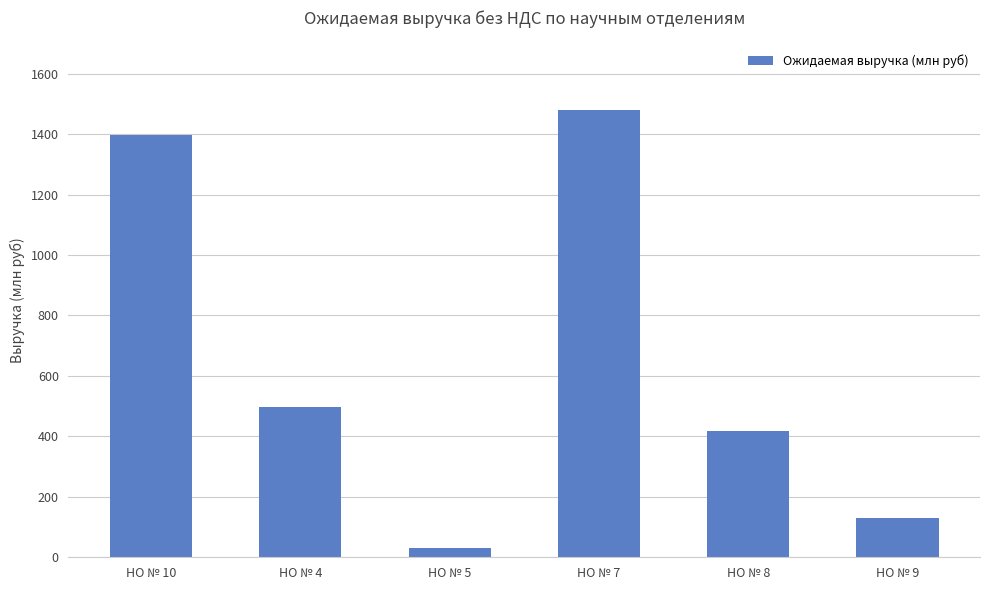

Which category has the highest value across all series?

НО № 7